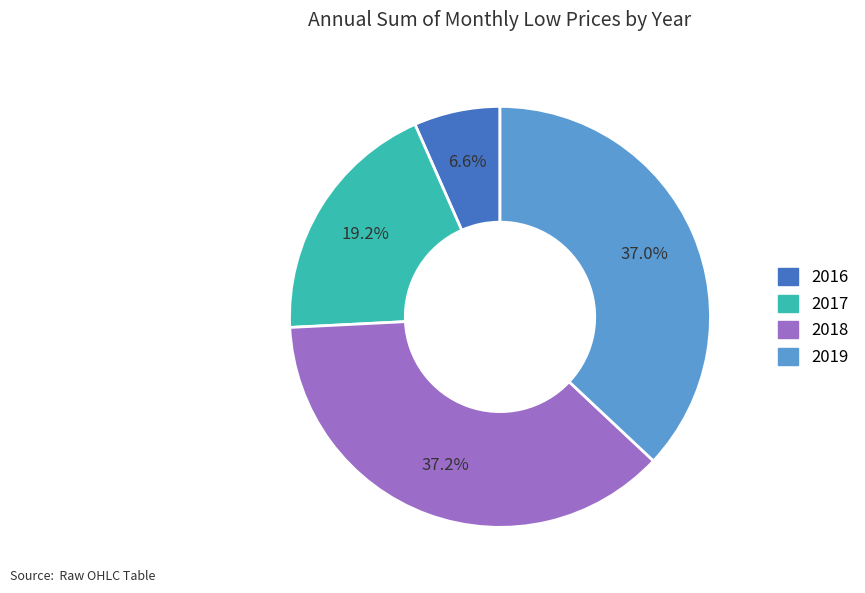

Does any single category account for the majority?

No